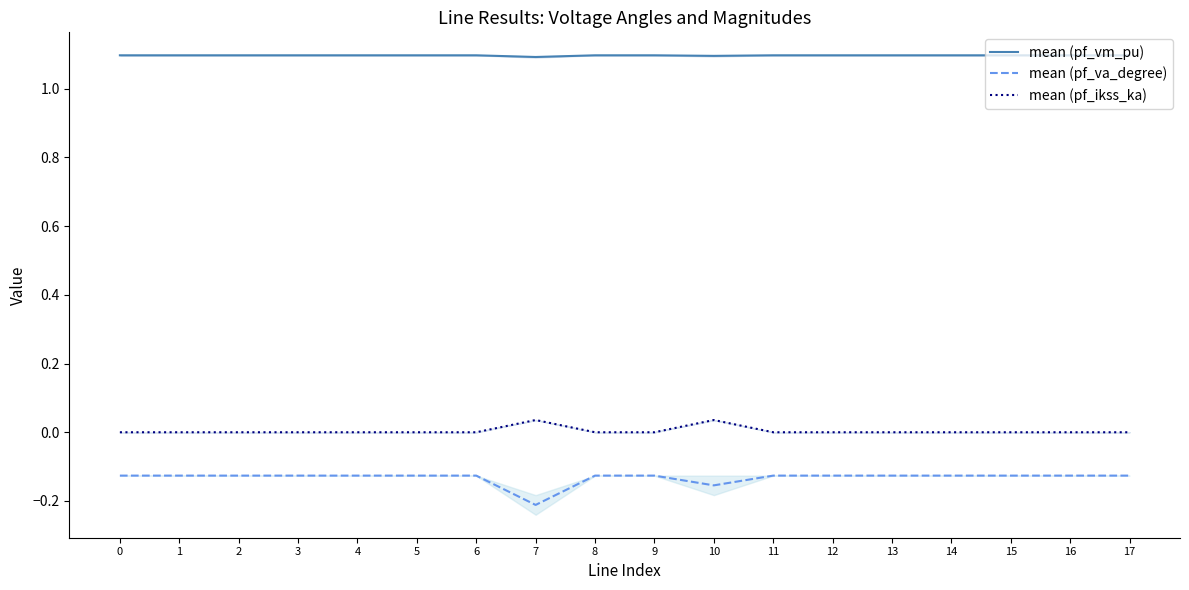

How many mean (pf_ikss_ka) values are between 0 and 1?

18